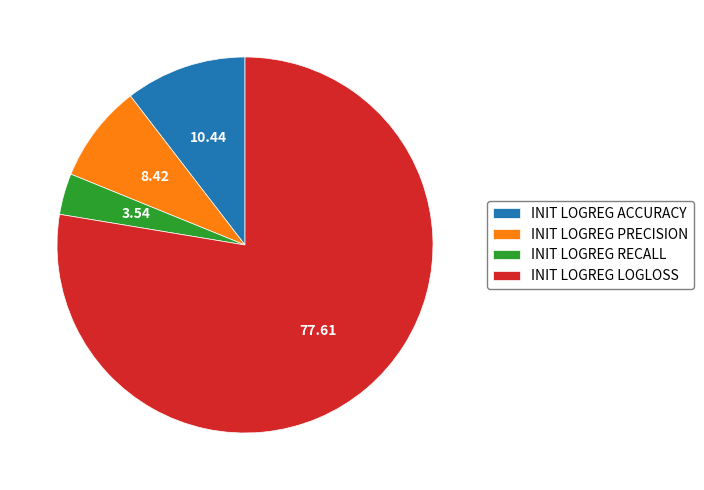

Which has a higher value, INIT LOGREG RECALL or INIT LOGREG ACCURACY?

INIT LOGREG ACCURACY